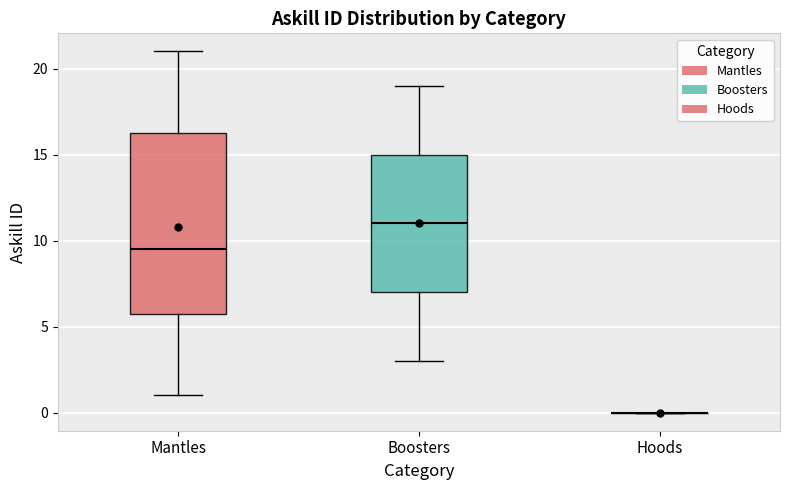

Comparing the boxes themselves (not the whiskers), which one is the tallest?

Mantles